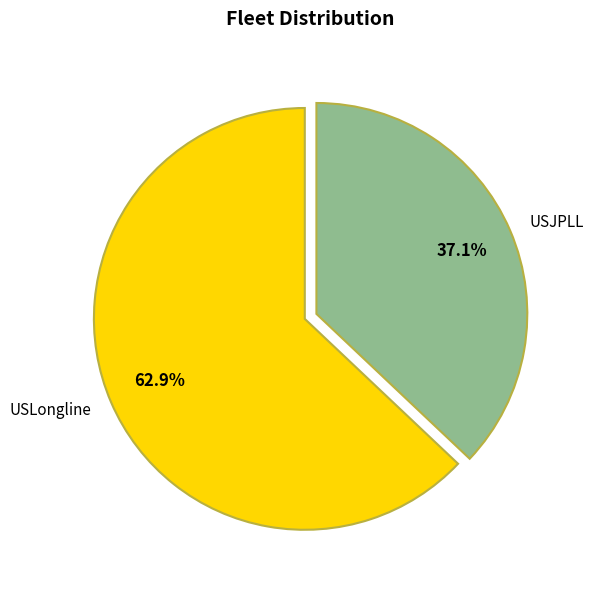

Which slice represents more than half of the pie?

USLongline